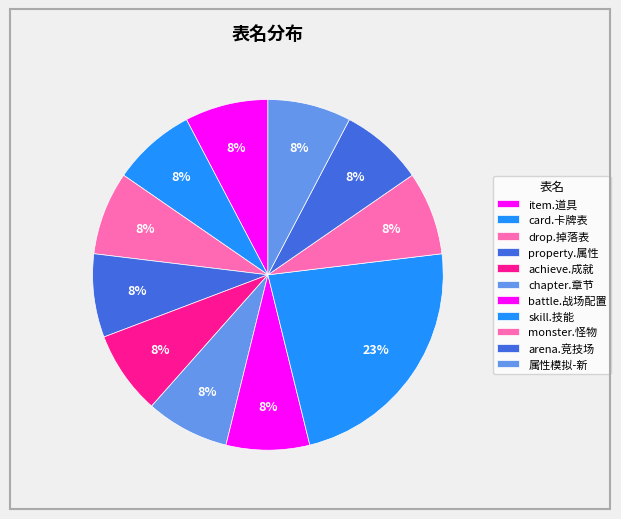

What is the smallest slice in the pie chart?

item.道具